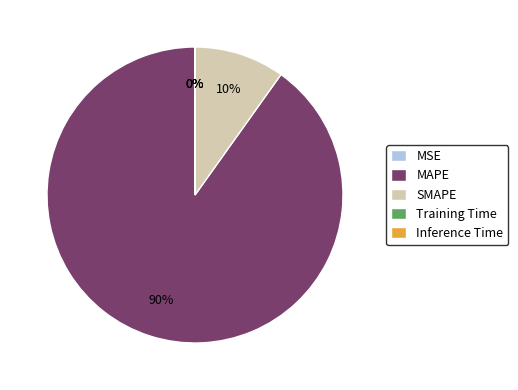

To the nearest percent, what is the average slice percentage?

20%